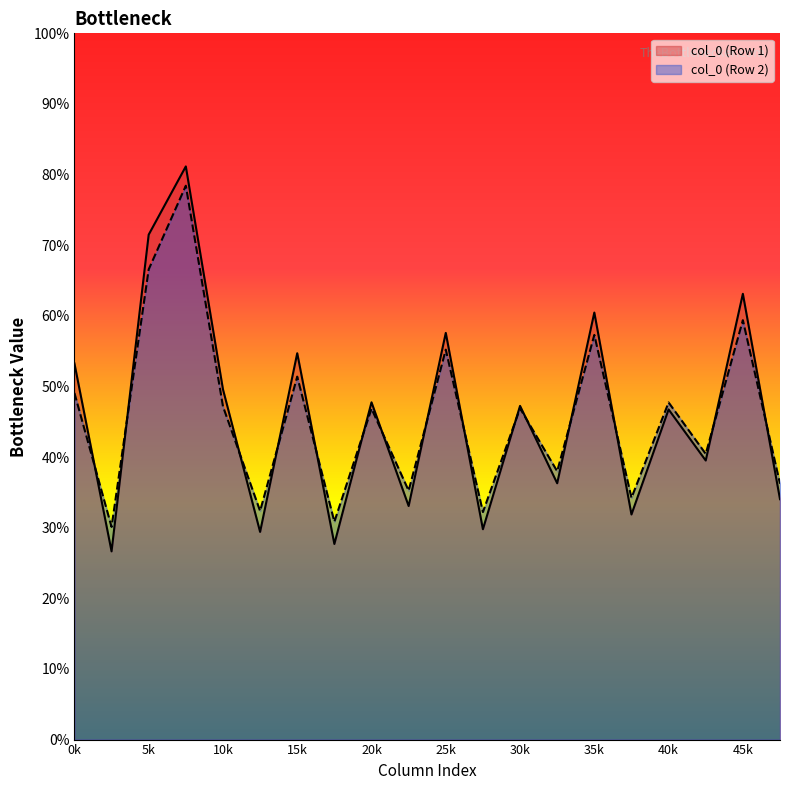

What is the total value across all series at 35k?

117.8